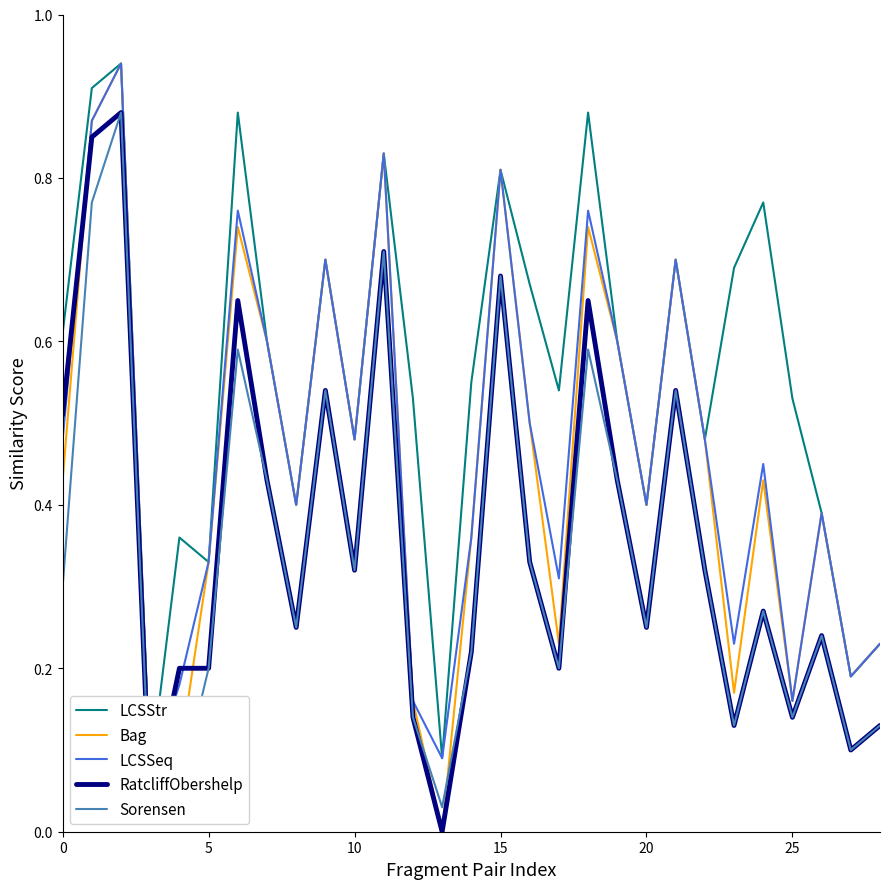

What is the sum of all Bag values?

13.0